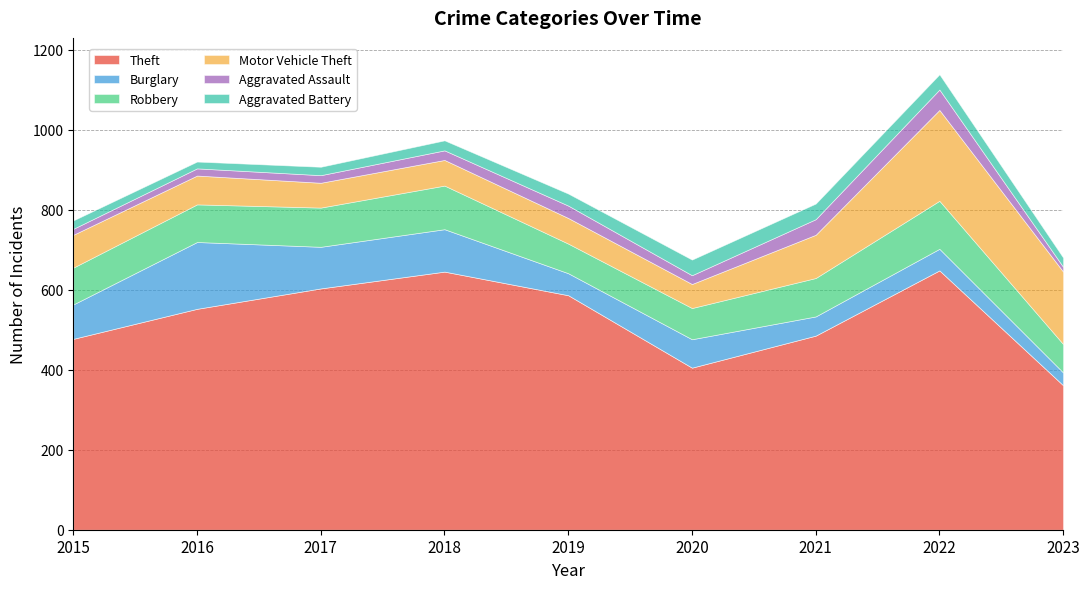

The Theft series shows 645 at 2018. True or false?

True